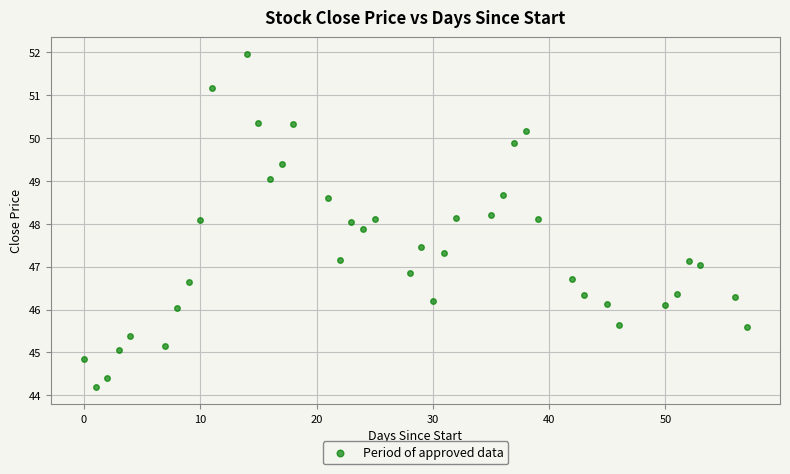

What is the range of Y values (max minus min)?

7.8